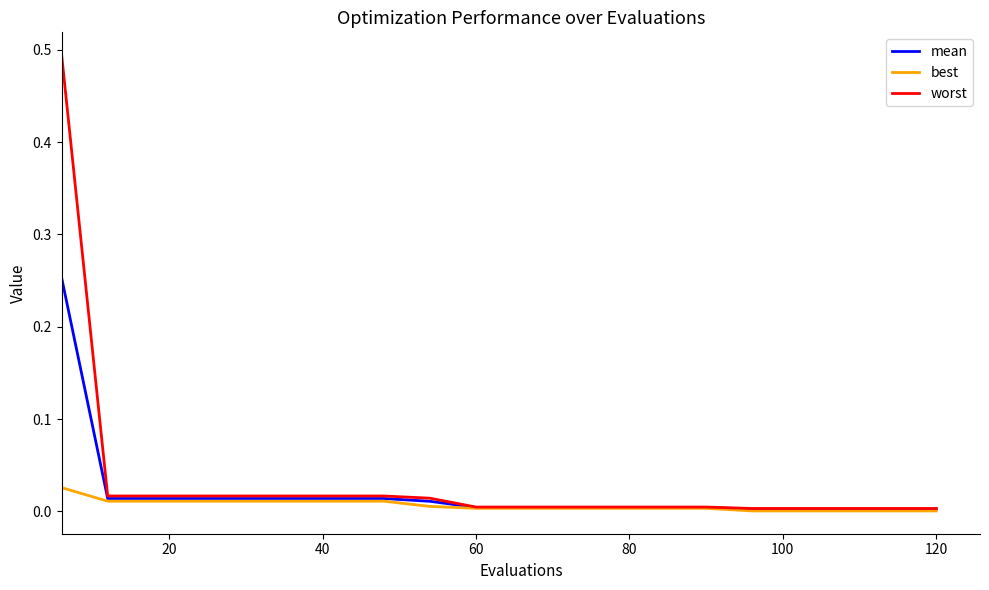

Count the number of categories in the chart.

20